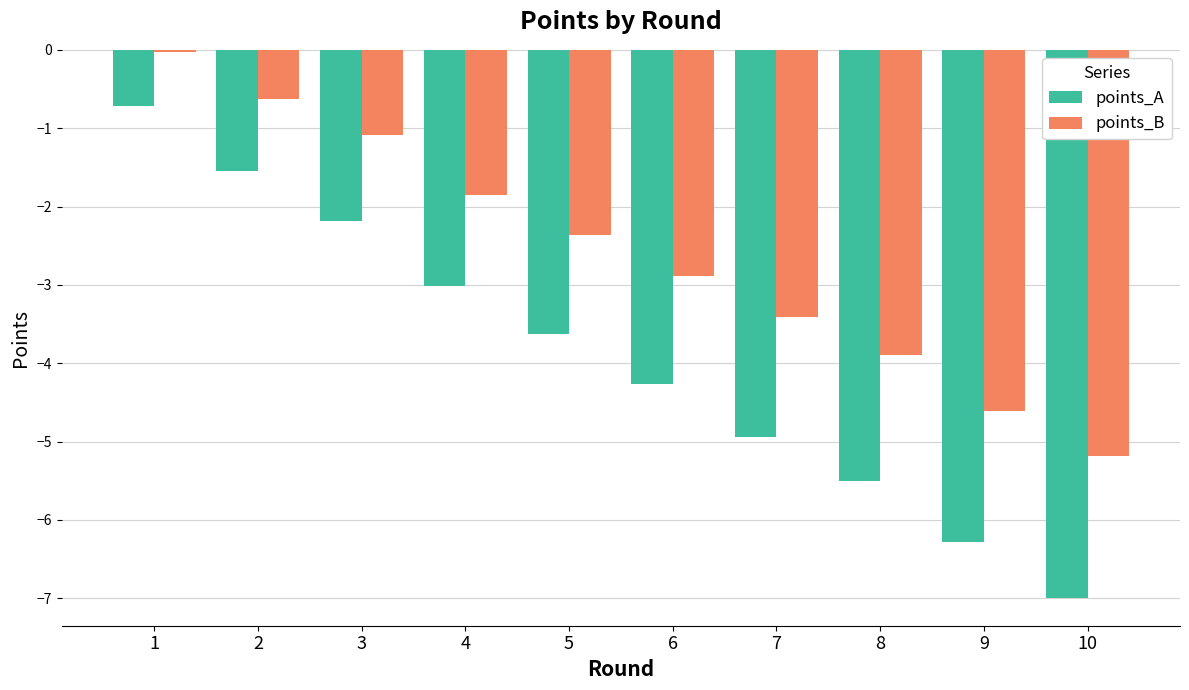

The value of points_A at 3 is -3.1. True or false?

False